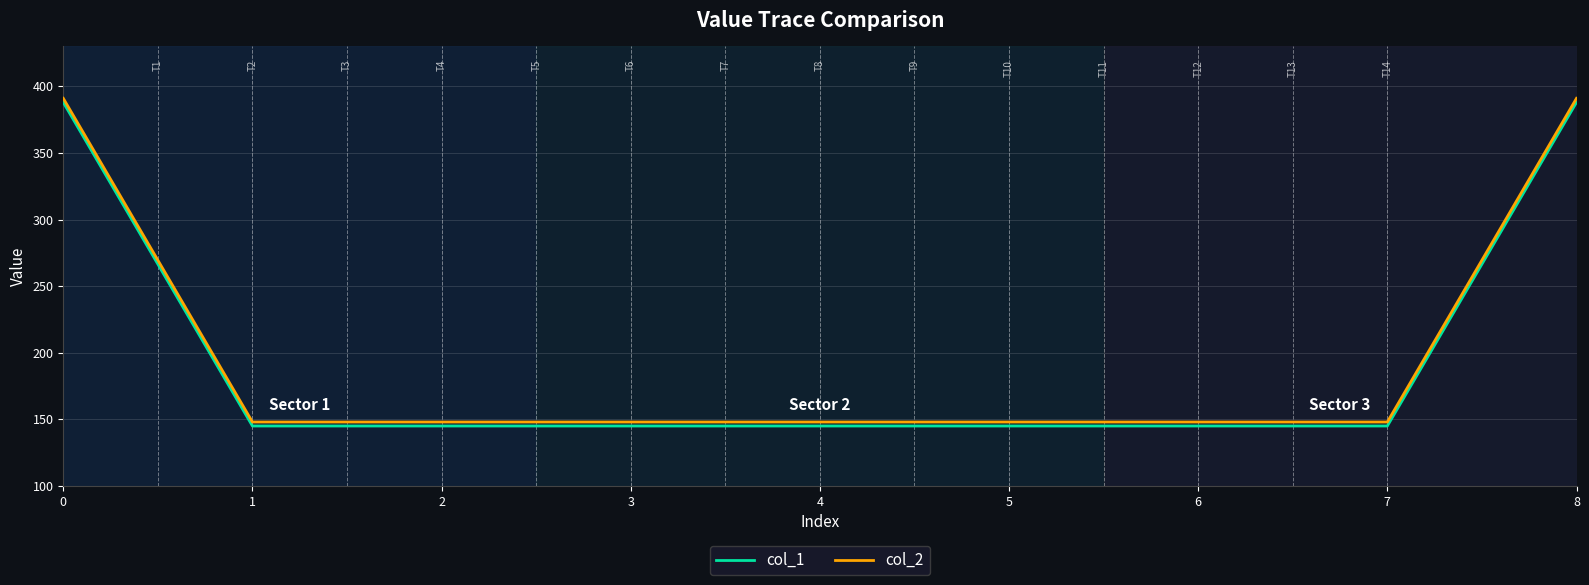

Is it true that col_1 equals 191 at 7?

False